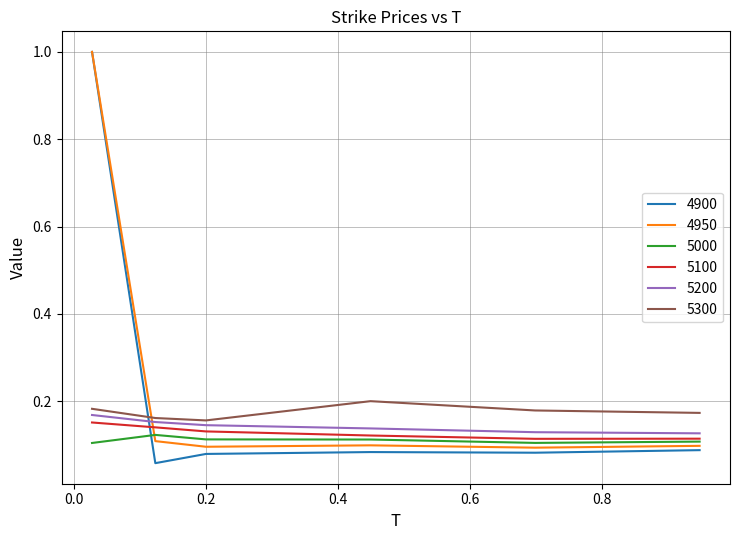

True or false: 4950 and 5300 intersect in this chart.

True